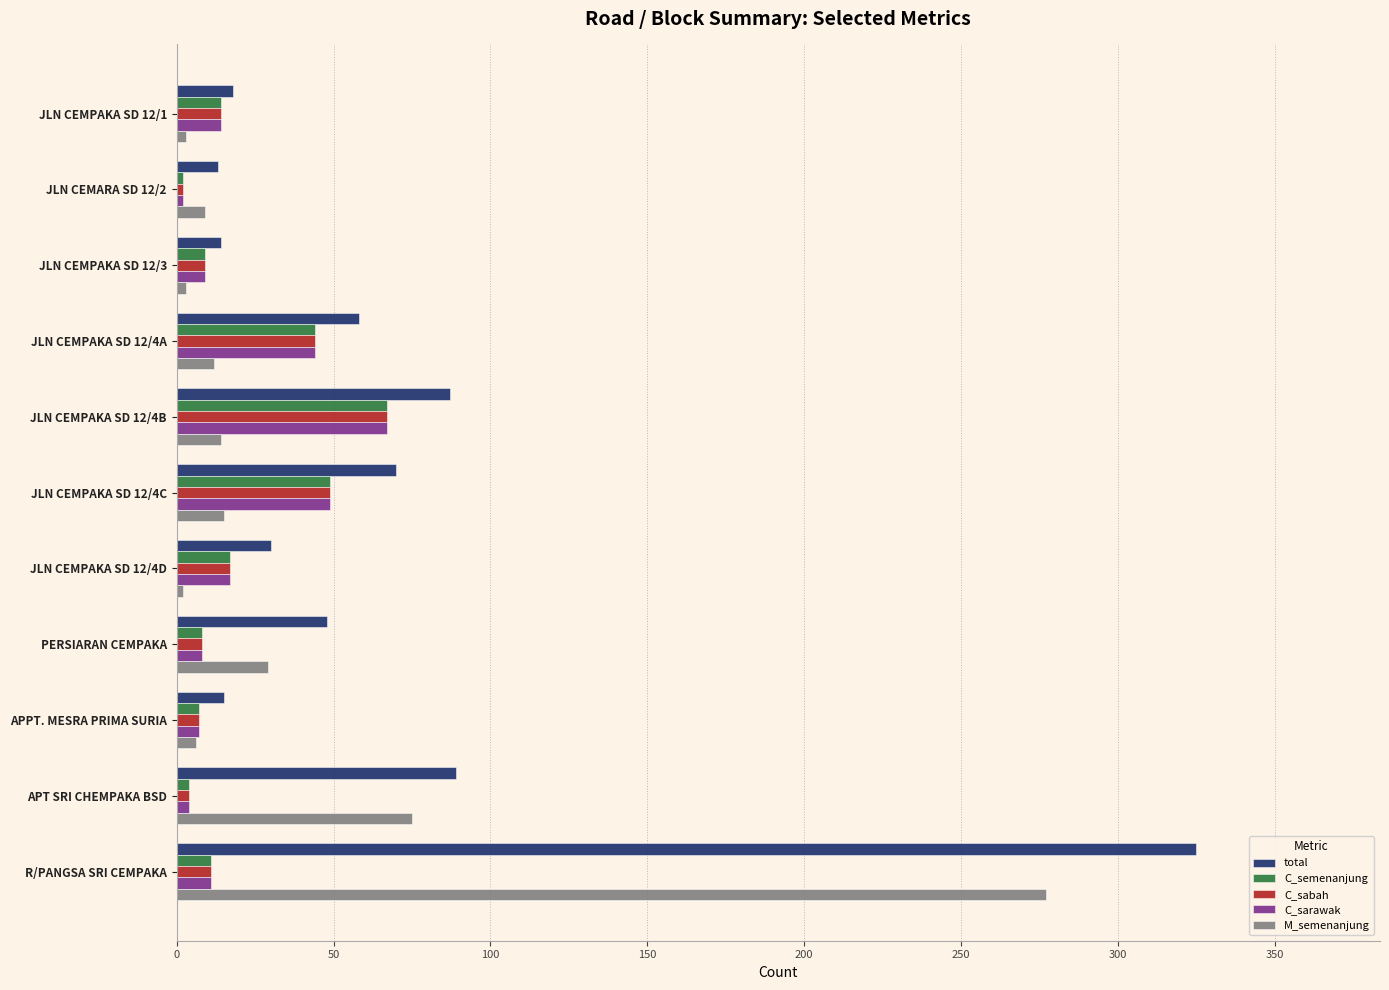

What is the average value of the C_sabah series?

21